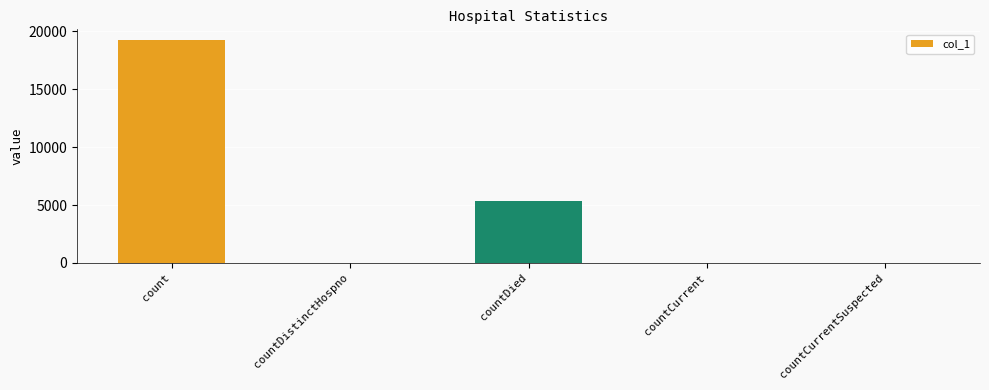

What is the change in value from countDistinctHospno to countDied?

+5282